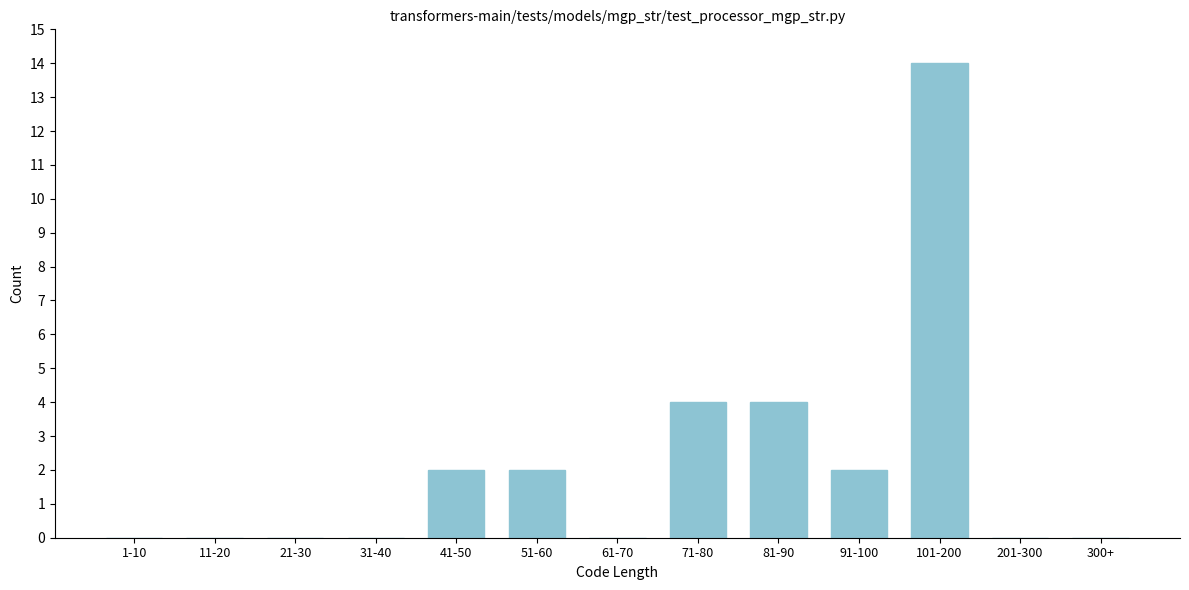

Reading right to left, list all the values displayed in this chart.

300+=0	201-300=0	101-200=14	91-100=2	81-90=4	71-80=4	61-70=0	51-60=2	41-50=2	31-40=0	21-30=0	11-20=0	1-10=0